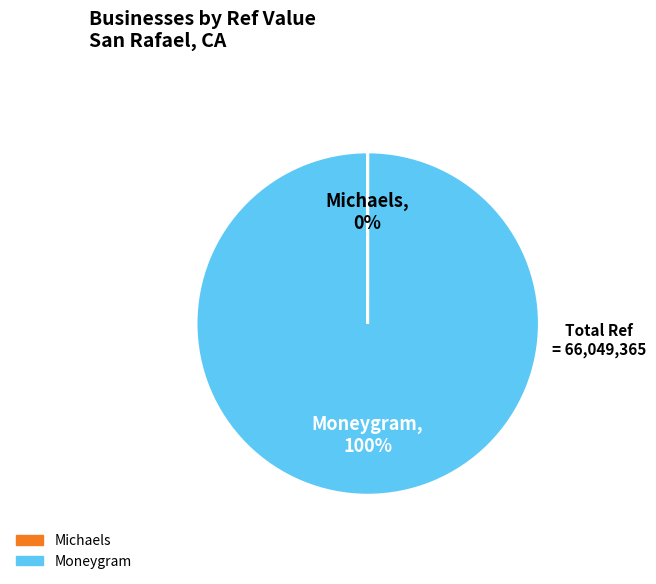

Is there a majority slice in this chart?

Yes